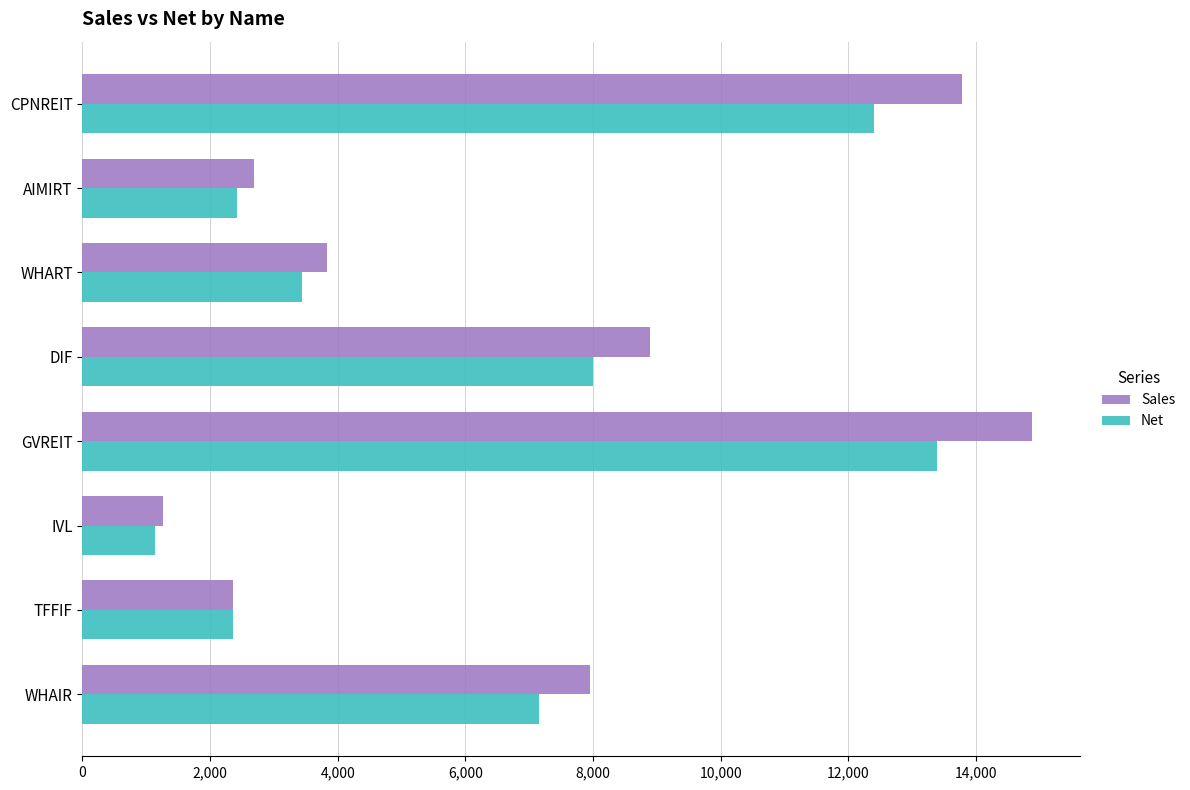

How many categories are shown in the chart?

8